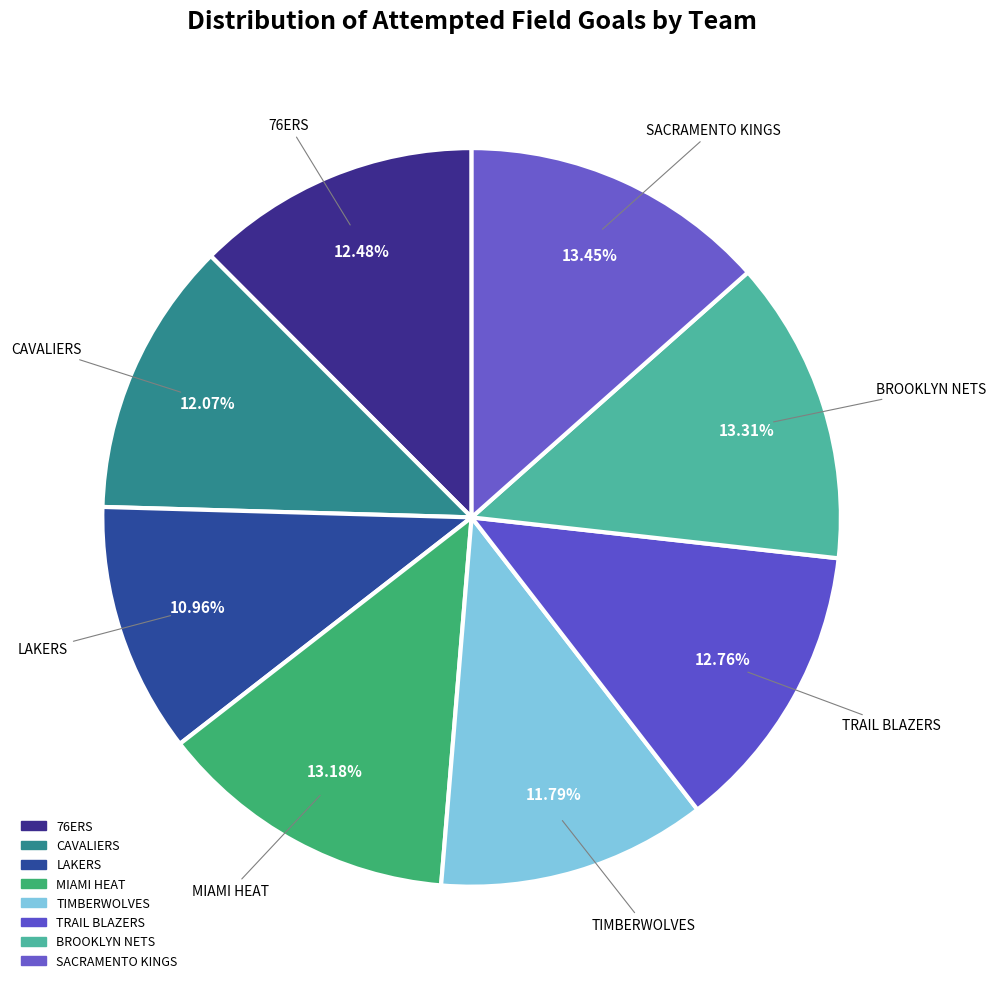

To the nearest percent, what is the average slice percentage?

12%